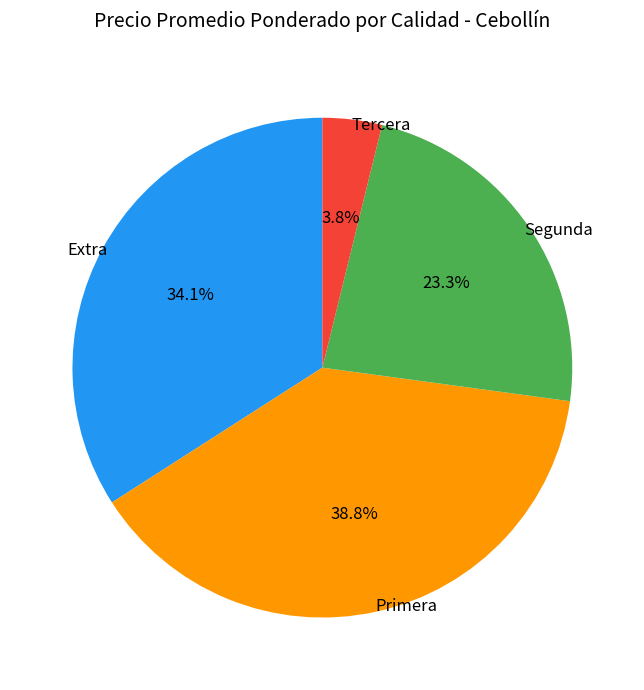

Does any single category account for the majority?

No